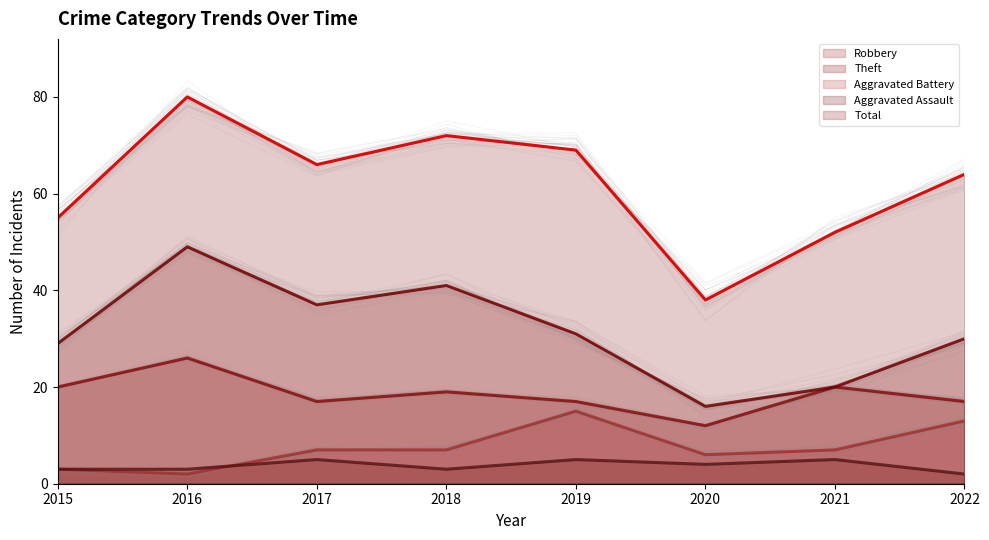

What is the average value of the Aggravated Assault series?

4